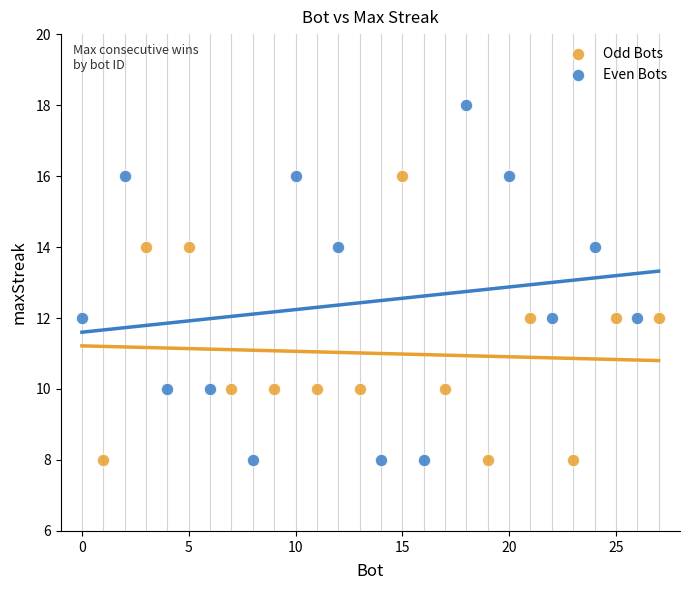

Which series has the largest Y range (max minus min)?

Even Bots